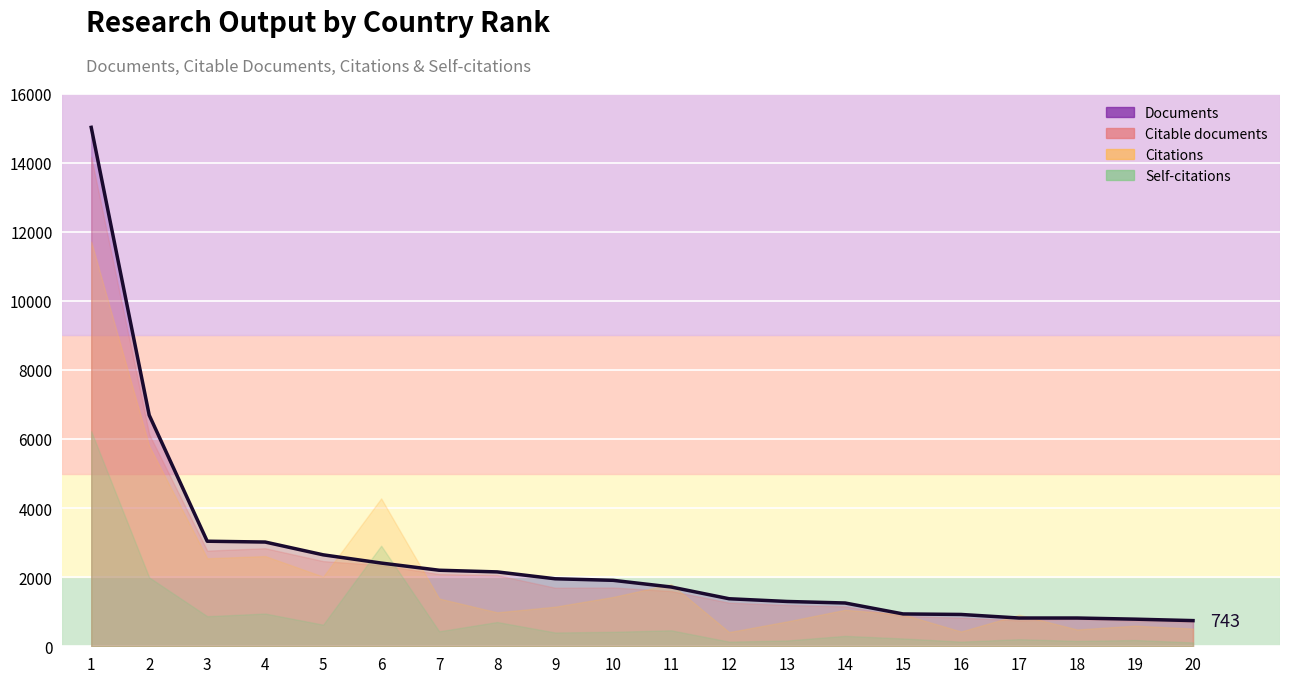

Rank the categories by Documents value from lowest to highest.

20, 19, 17, 18, 16, 15, 14, 13, 12, 11, 10, 9, 8, 7, 6, 5, 4, 3, 2, 1